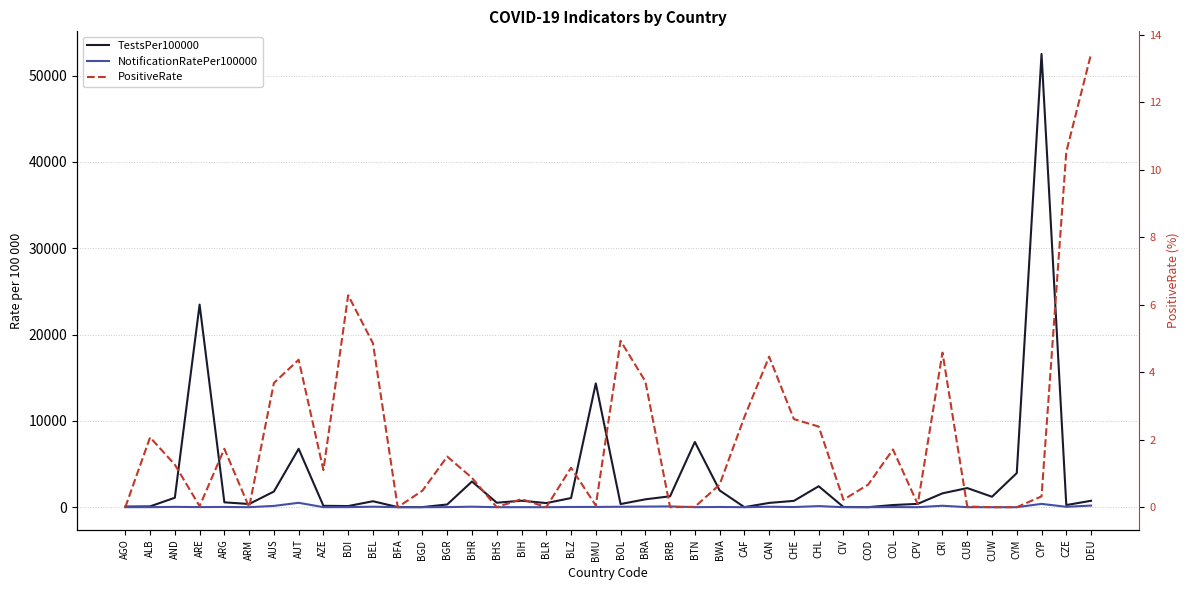

Which series changed the most between AZE and BWA?

TestsPer100000